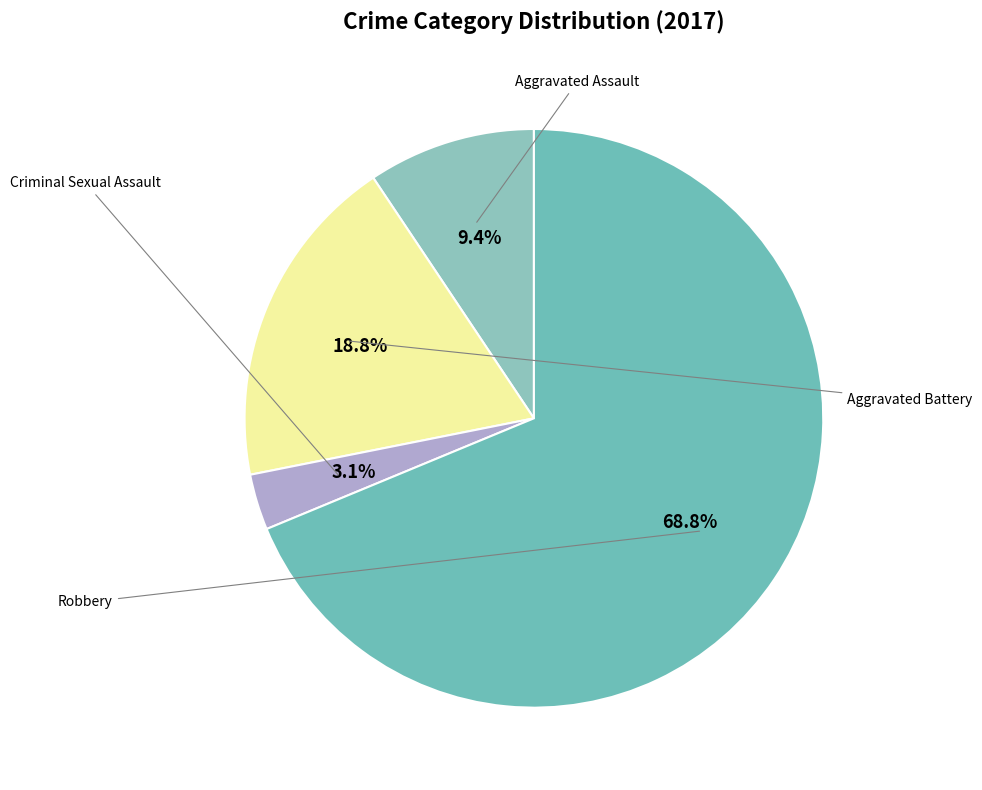

Count the number of slices in the pie.

4